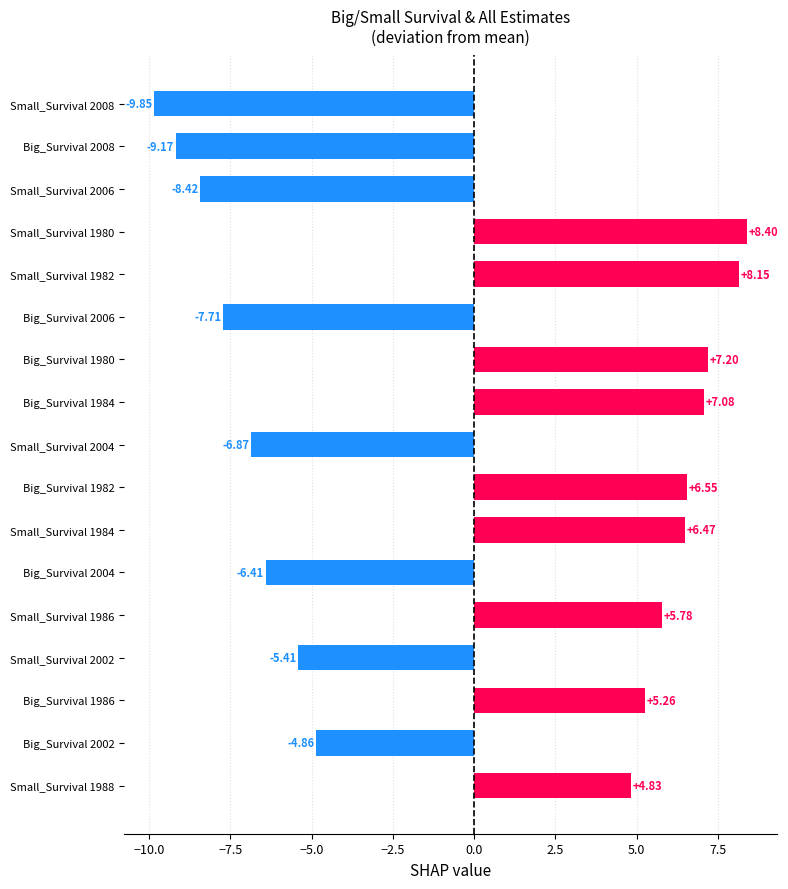

At which label does Big_Survival_cl_est reach its peak?

1980